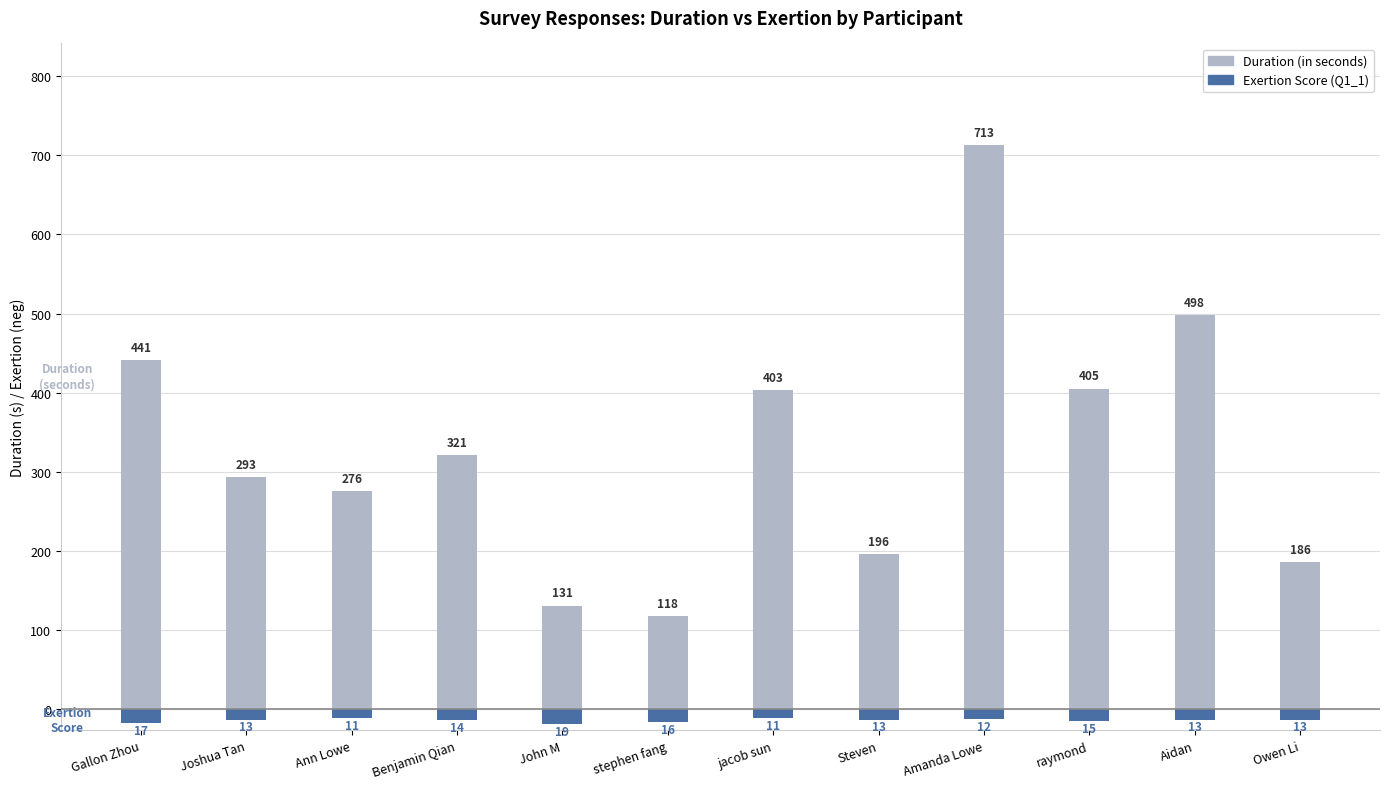

What is the average value of the Exertion Score (Q1_1) series?

-14